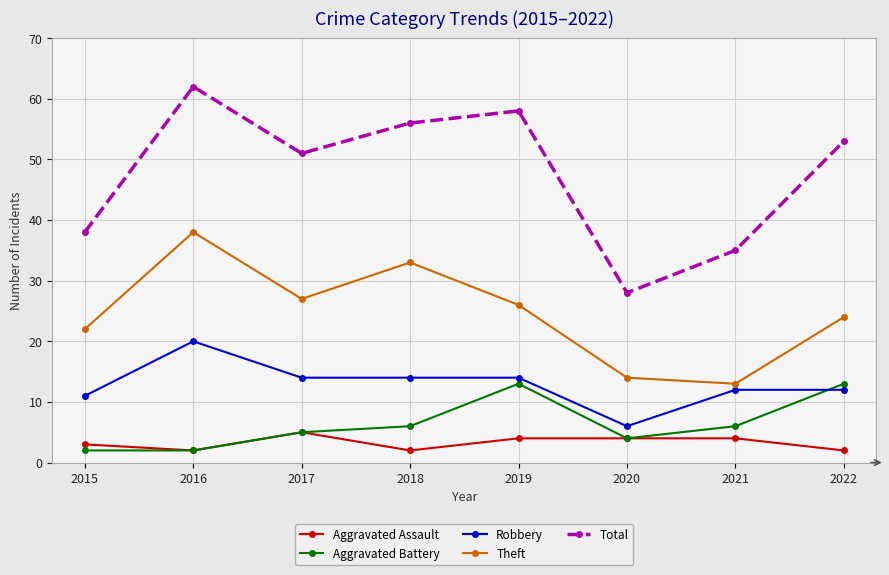

What is the difference between the highest and lowest values at 2020?

24